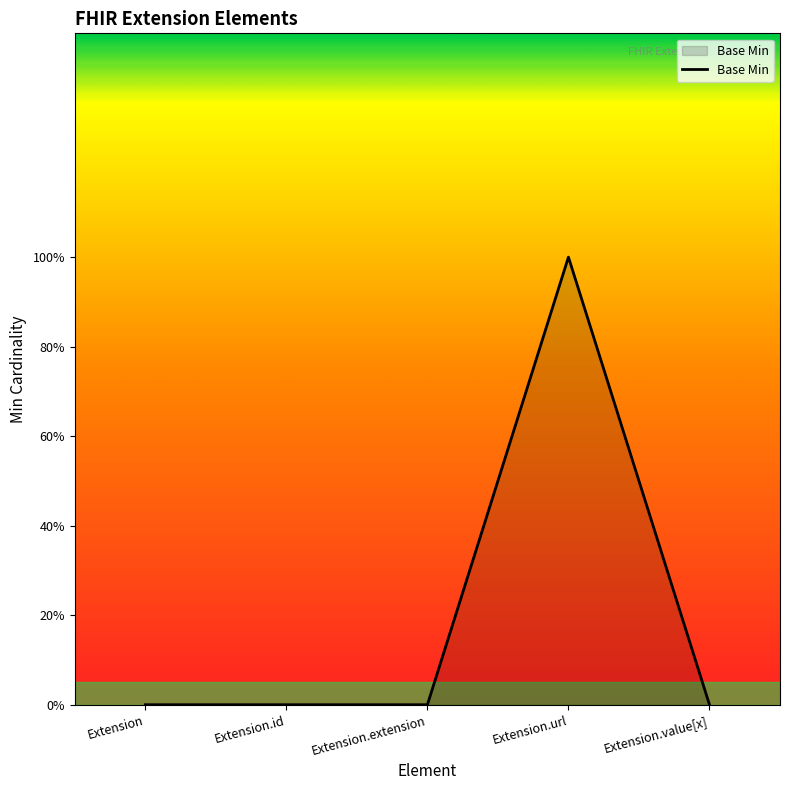

Is this an area chart (filled region under the line)?

Yes